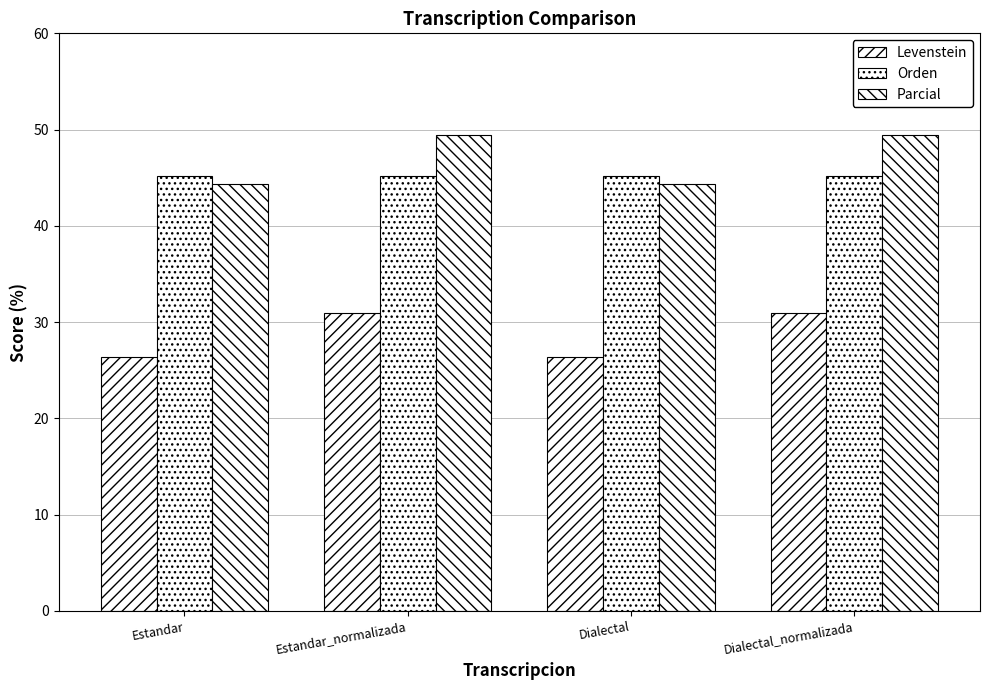

How many groups of bars are there?

4